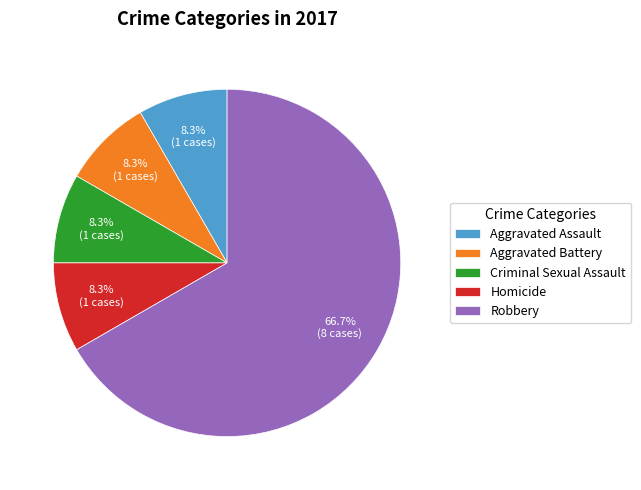

What is the largest slice in the pie chart?

Robbery